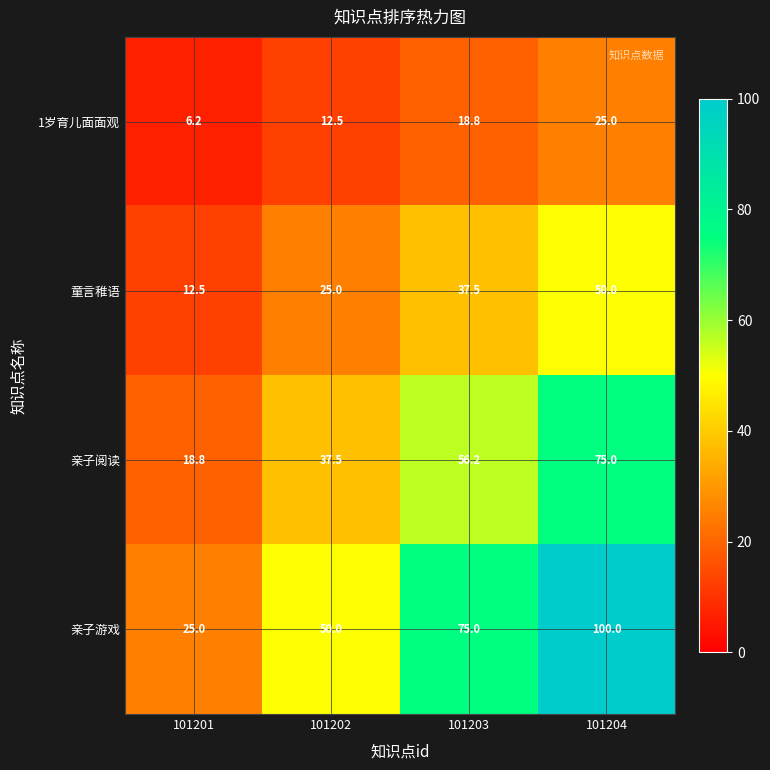

Reading left to right, what are all the values shown in this chart?

1岁育儿面面观: 101201=6.2	101202=12.5	101203=18.8	101204=25.0
童言稚语: 101201=12.5	101202=25.0	101203=37.5	101204=50.0
亲子阅读: 101201=18.8	101202=37.5	101203=56.2	101204=75.0
亲子游戏: 101201=25.0	101202=50.0	101203=75.0	101204=100.0